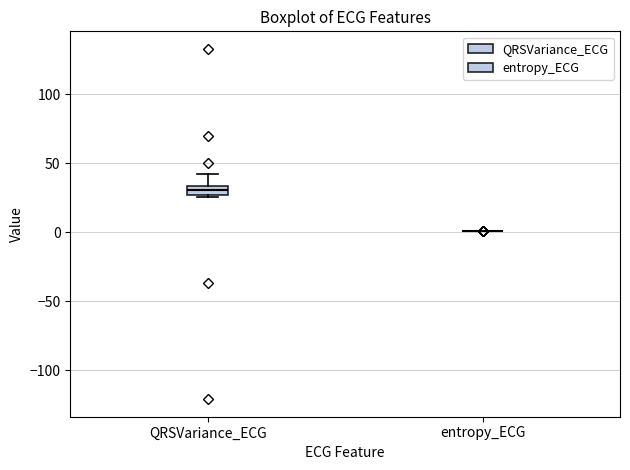

Where does the median line of the box for QRSVariance_ECG sit on the y-axis? The values are not printed on the chart, so give them approximately, as read against the axis.

30